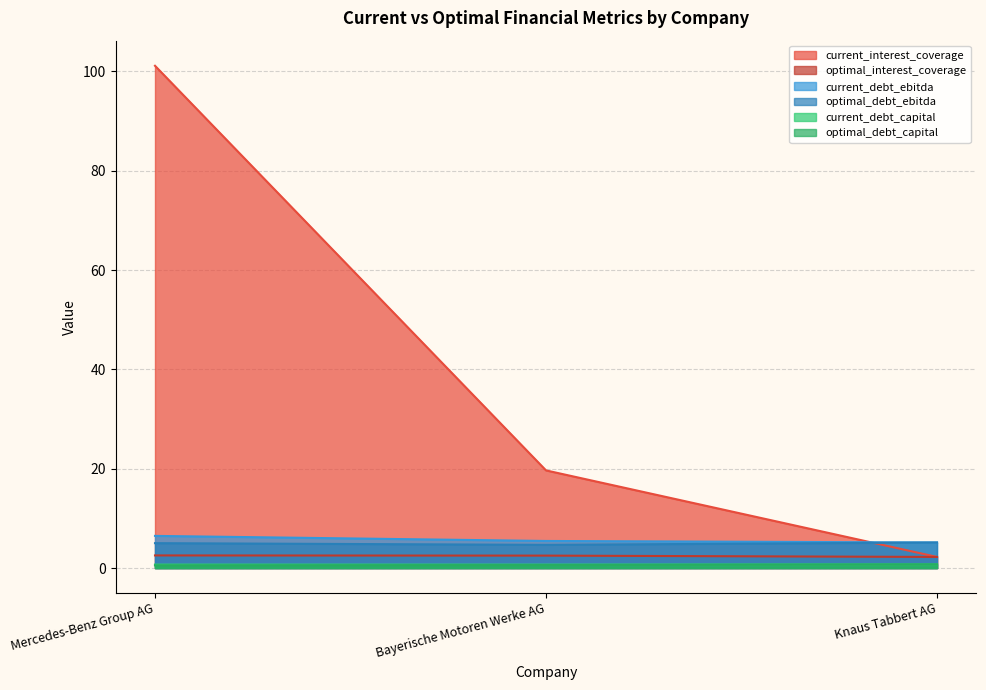

The value of optimal_debt_capital at Bayerische Motoren Werke AG is 0.6. True or false?

True